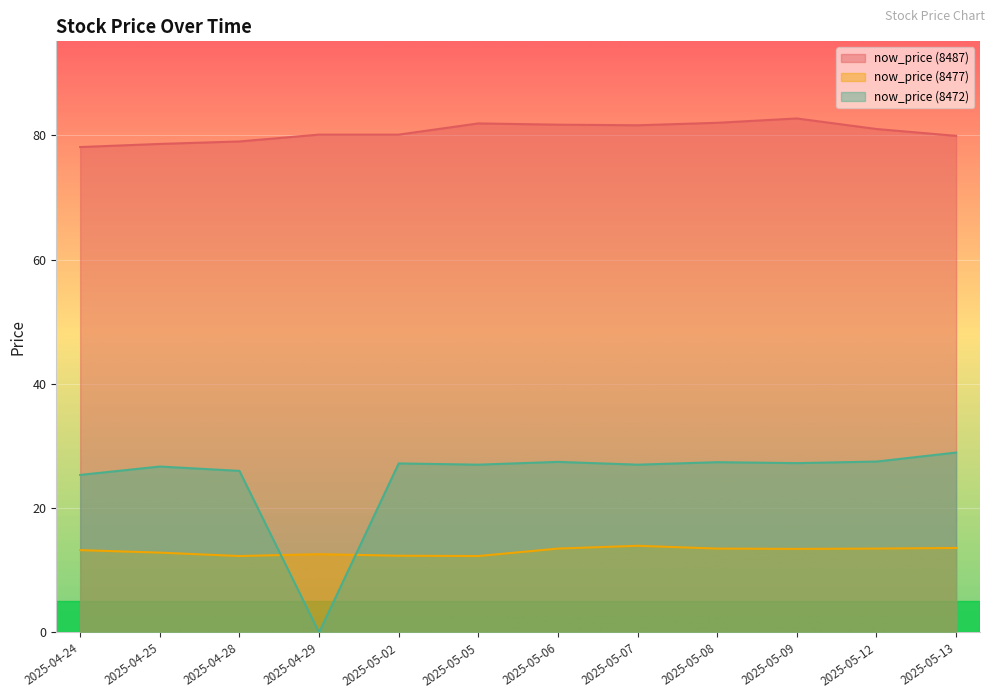

In now_price (8472), how many points are lower than both neighbors (excluding endpoints)?

4